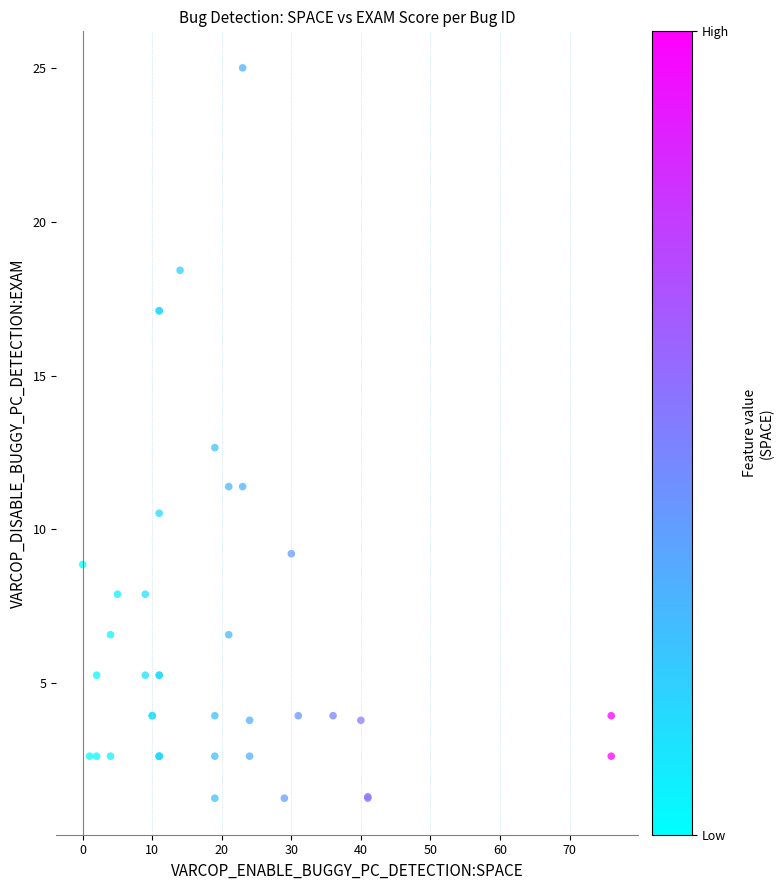

What Y value in the scatter plot is closest to 13?

12.7